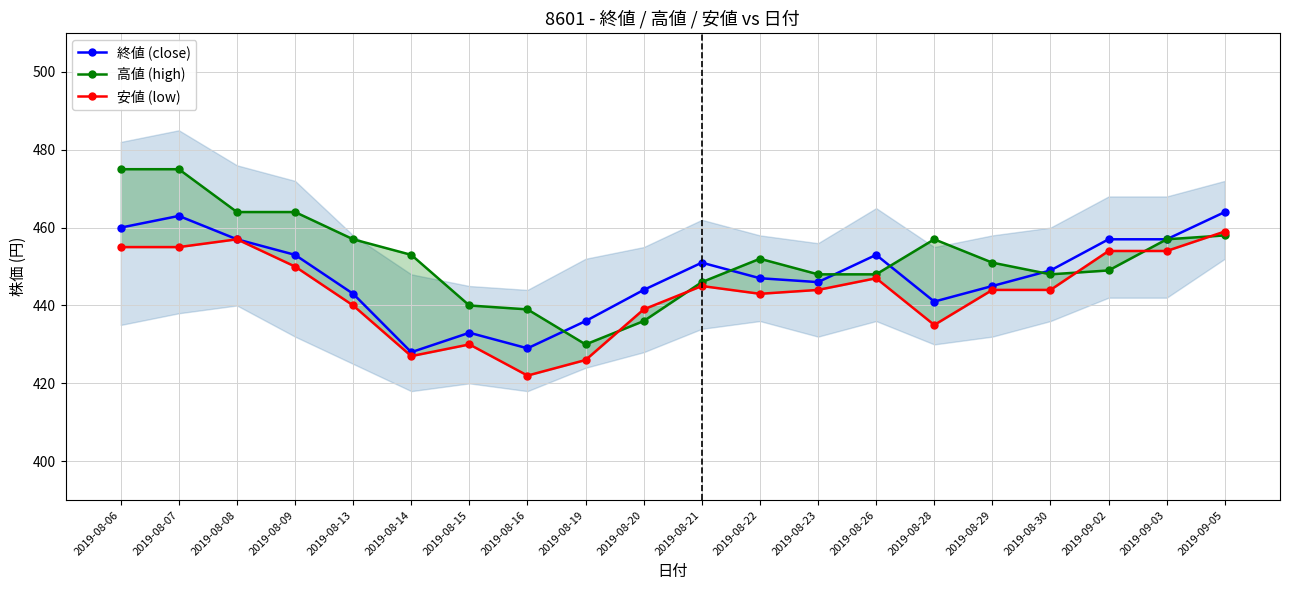

At 2019-08-22, list the series in order from smallest to largest.

安値 (low), 終値 (close), 高値 (high)